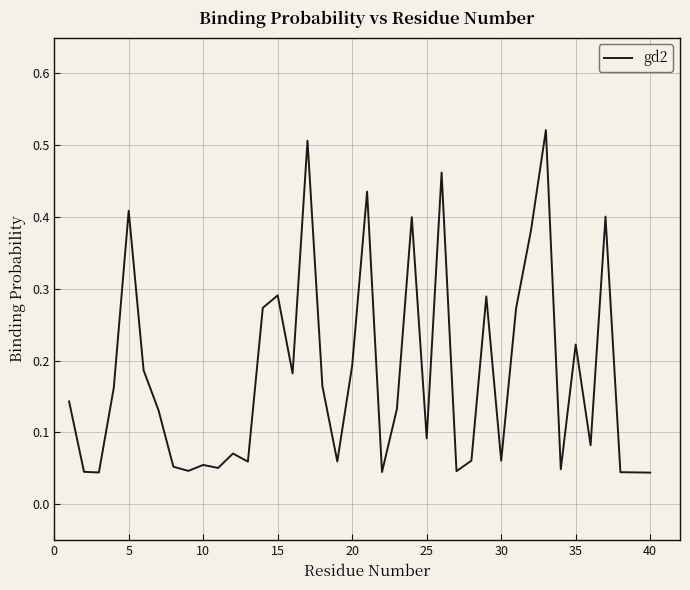

How many points are higher than both their immediate neighbors (excluding endpoints)?

12